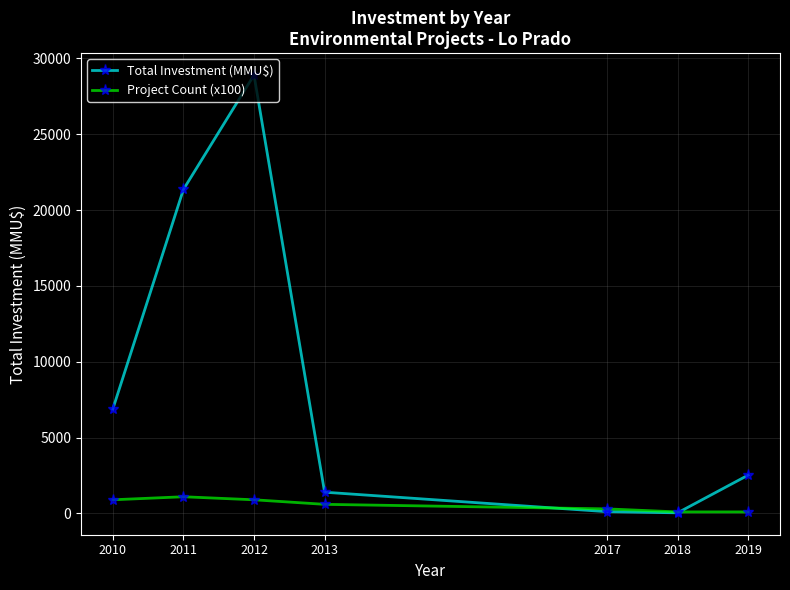

Is the value of Total Investment (MMU$) at 2011 greater than the value of Project Count (x100) at 2019?

Yes